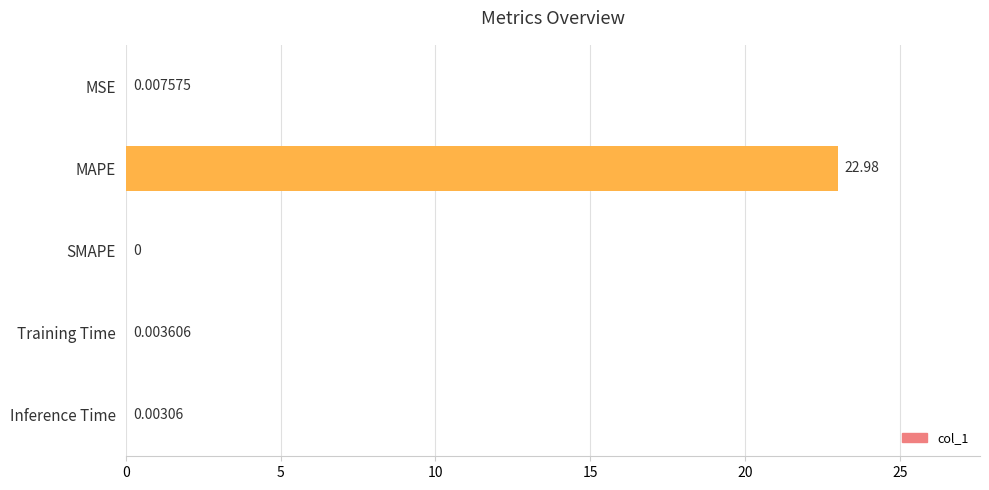

What is the change in value from MAPE to Training Time?

-23.0